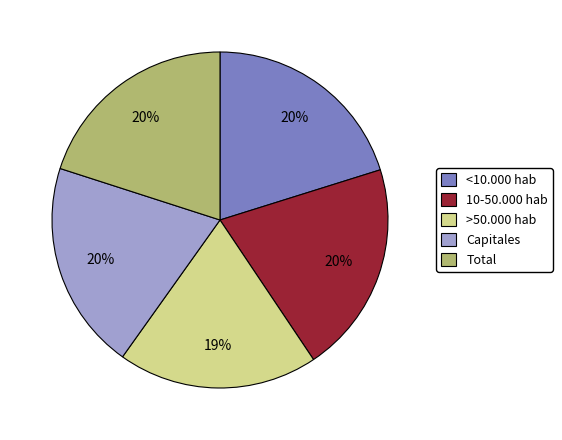

Do <10.000 hab and 10-50.000 hab together represent more than half of the pie?

No